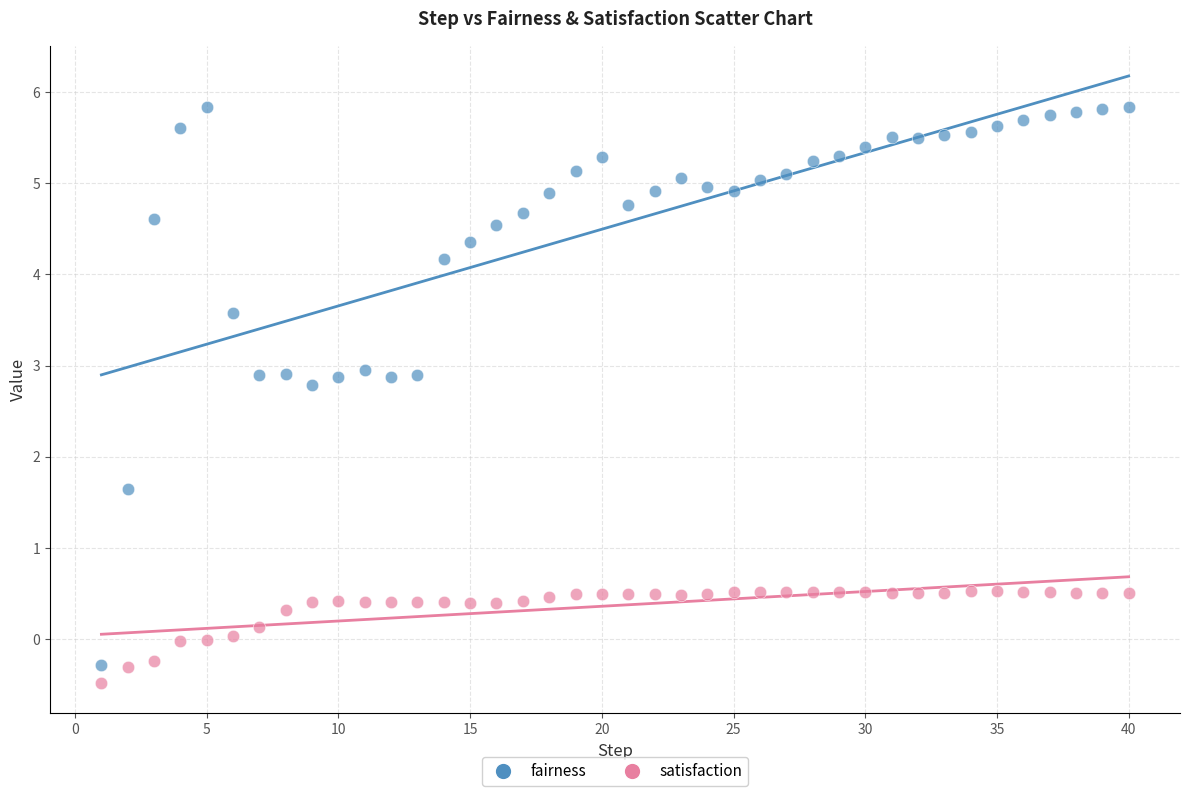

Which series contains the lowest Y value?

satisfaction